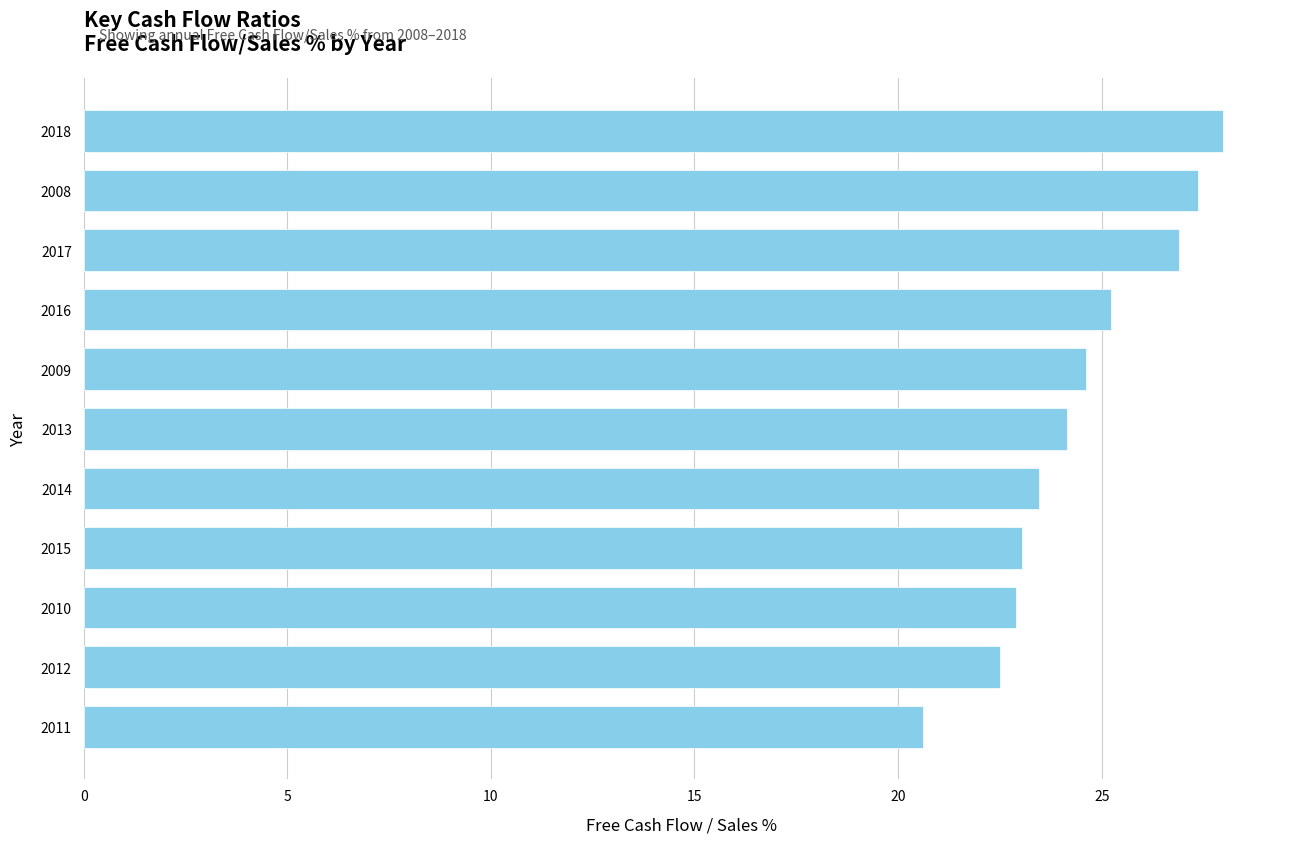

The chart shows a value of 28.0 at 2018. True or false?

True